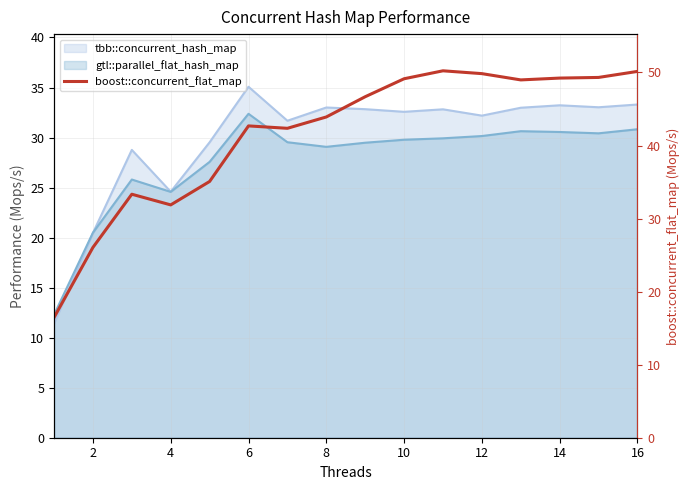

How many lines are shown in the chart?

1